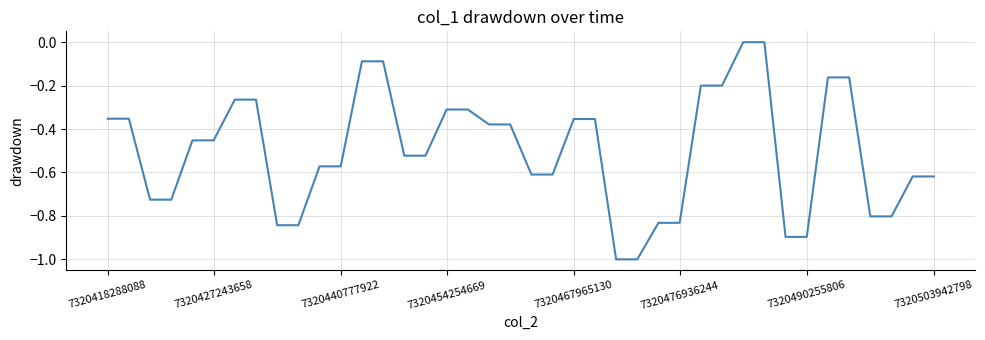

What is the difference between the maximum and minimum values?

1.0